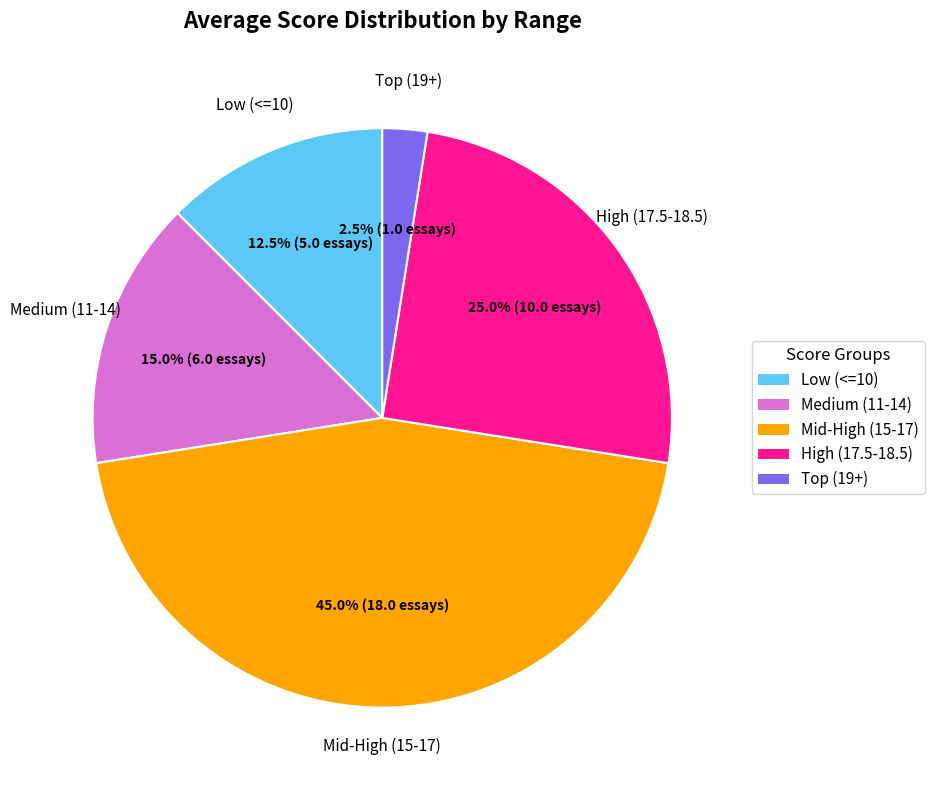

Is there any slice that represents more than half of the pie?

No